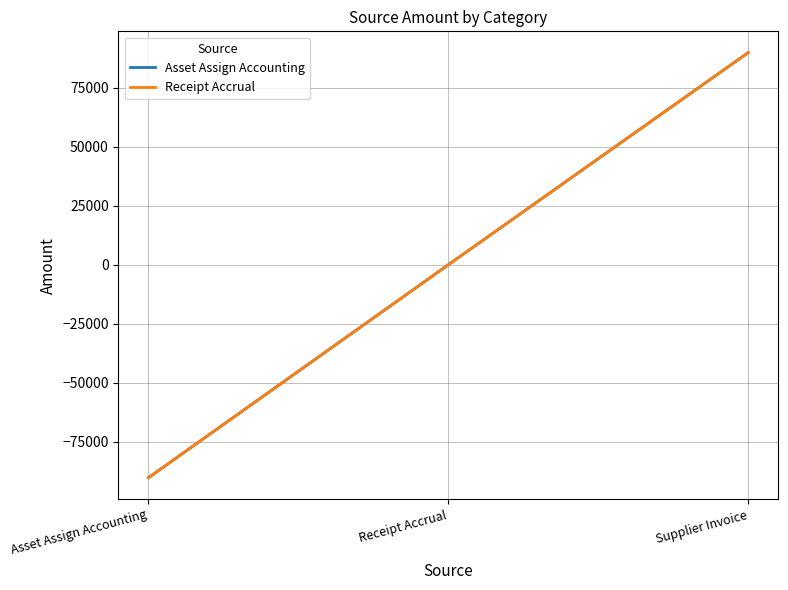

Is this an area chart (filled region under the line)?

No